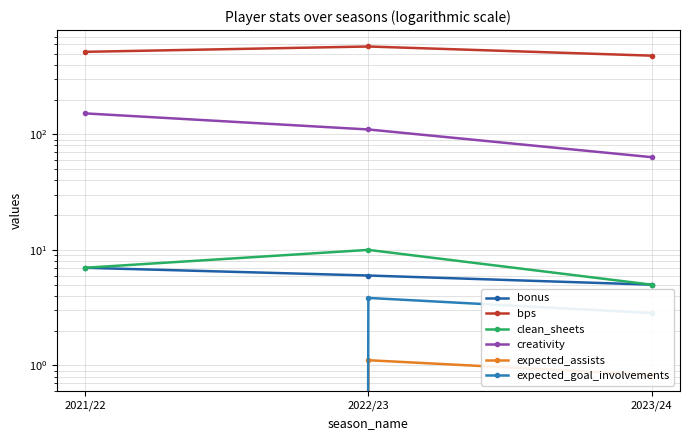

Reading right to left, transcribe all the data shown in this chart.

bonus: 2023/24=5.0	2022/23=6.0	2021/22=7.0
bps: 2023/24=479.0	2022/23=575.0	2021/22=517.0
clean_sheets: 2023/24=5.0	2022/23=10.0	2021/22=7.0
creativity: 2023/24=63.4	2022/23=110.1	2021/22=151.7
expected_assists: 2023/24=0.8	2022/23=1.1	2021/22=0.0
expected_goal_involvements: 2023/24=2.8	2022/23=3.8	2021/22=0.0